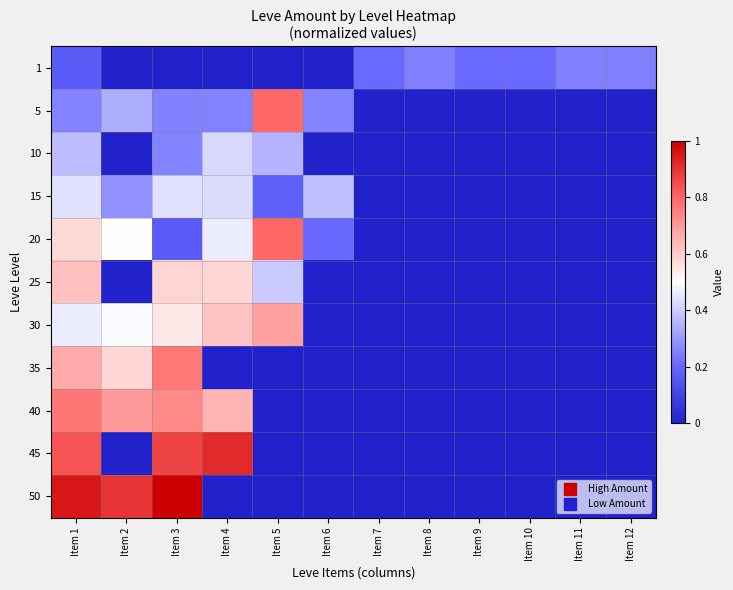

What is the maximum value shown in the chart?

1.0